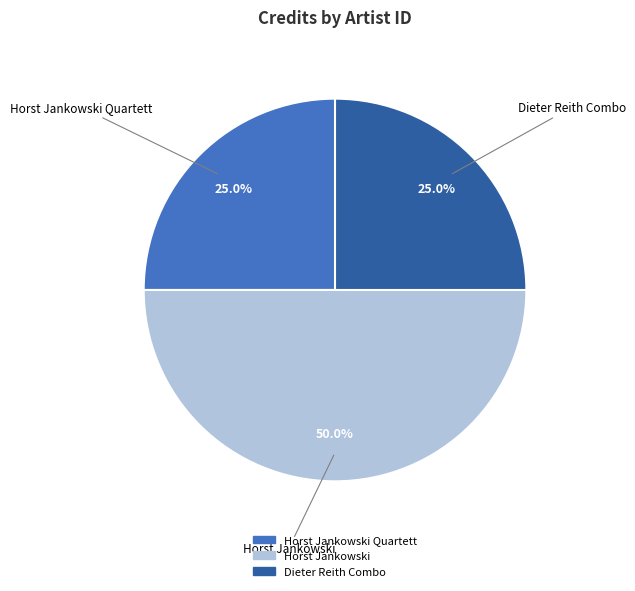

Is there a majority slice in this chart?

No